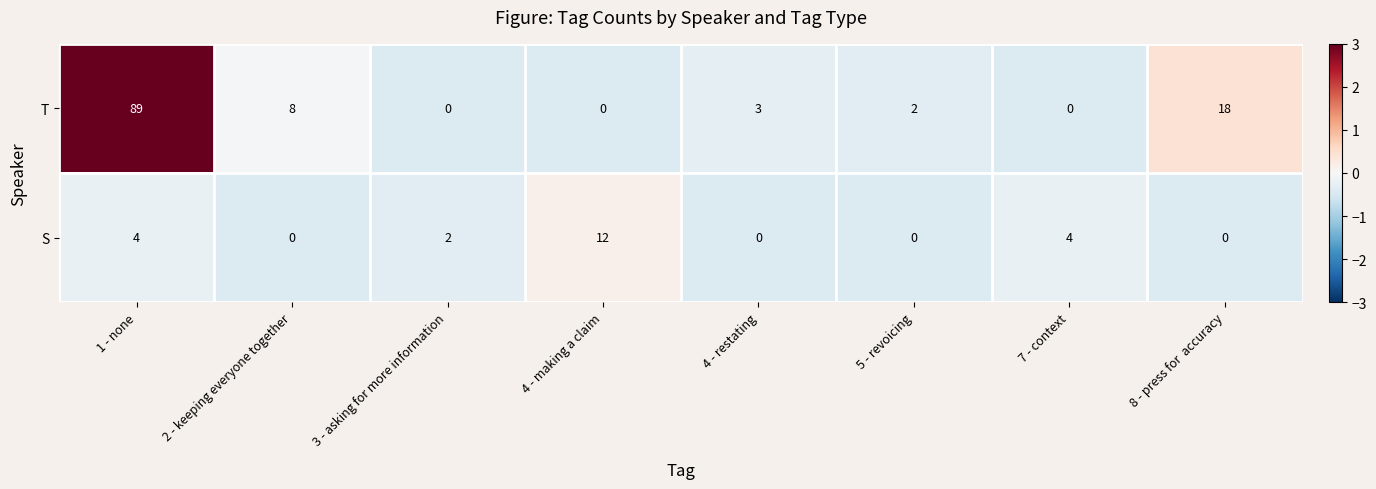

List the series in order of their peak value, lowest first.

S, T